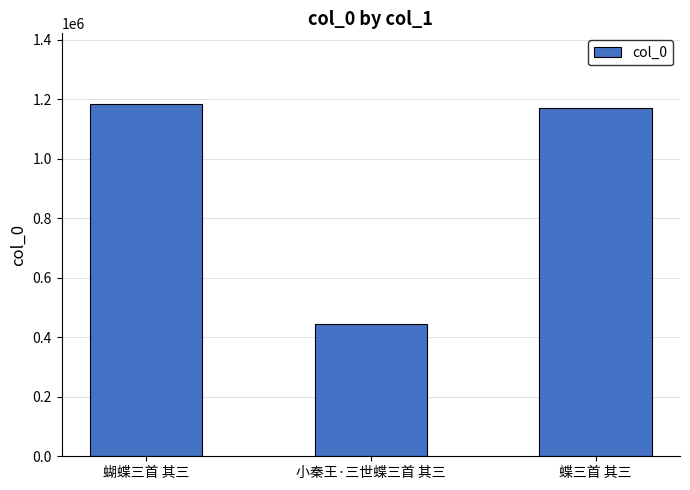

What is the sum of the values at 蝴蝶三首 其三 and 蝶三首 其三?

2355550